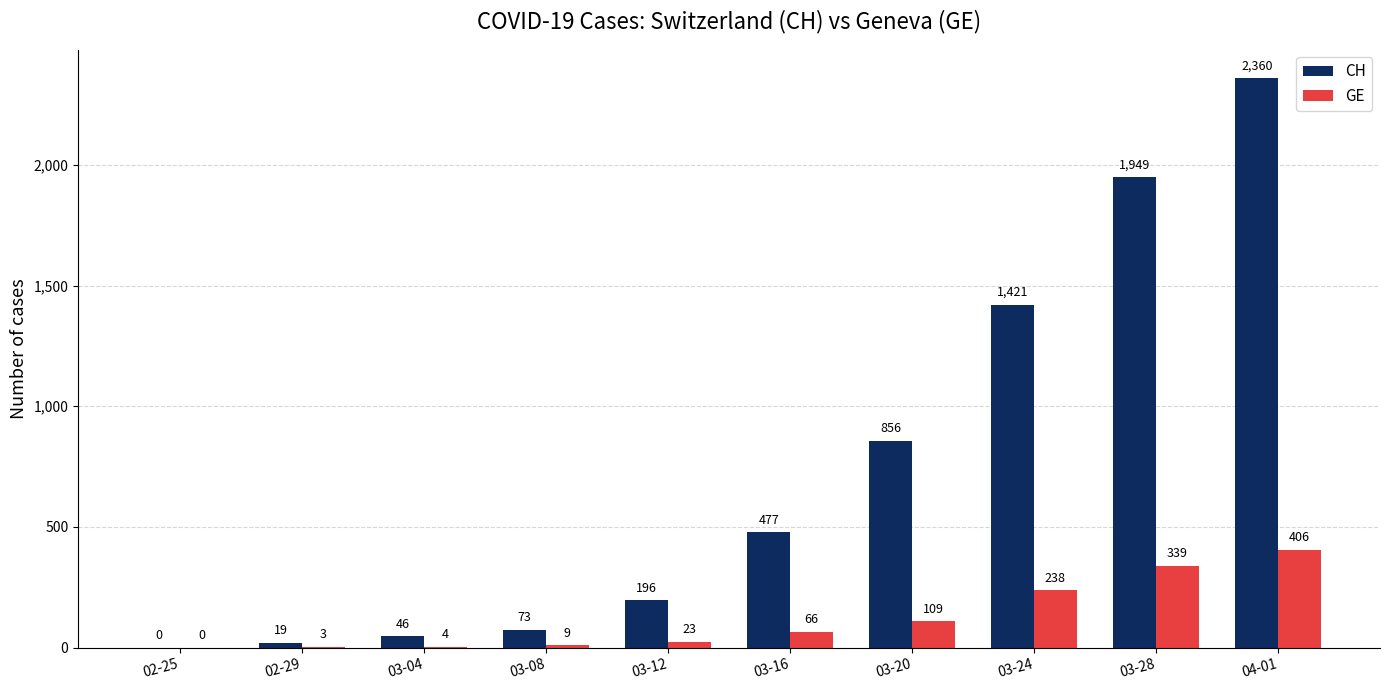

What is the greatest value displayed?

2360